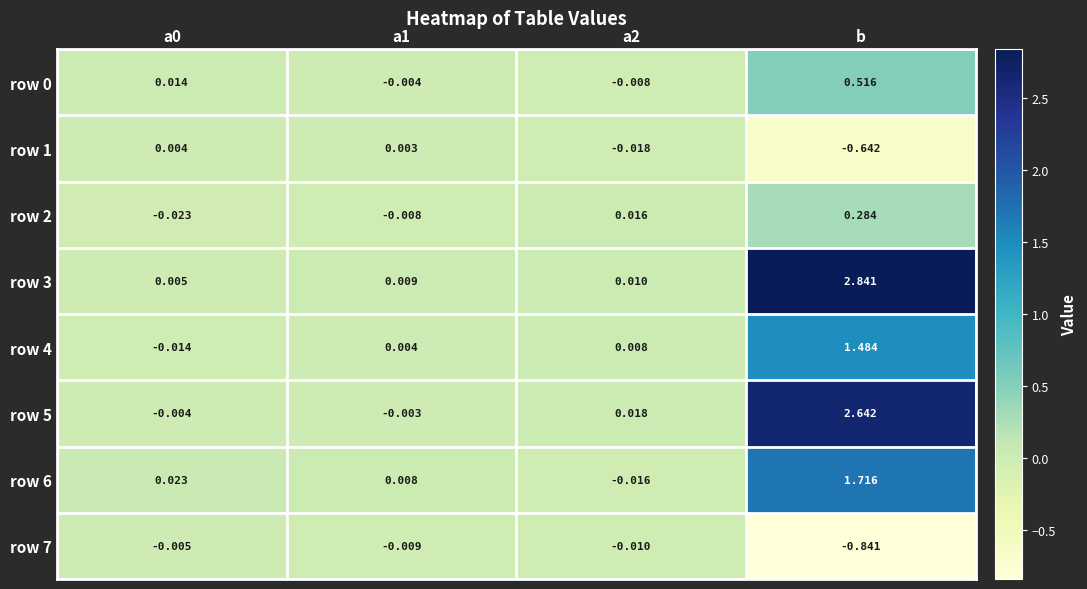

At which category does the chart reach its minimum across all series?

b